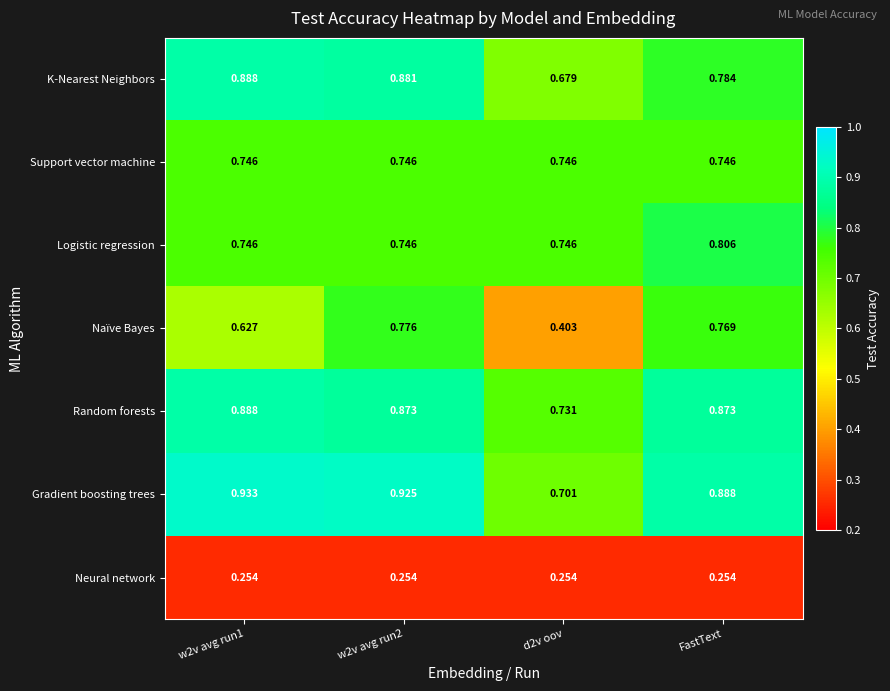

Which series has the widest spread of values?

Naïve Bayes